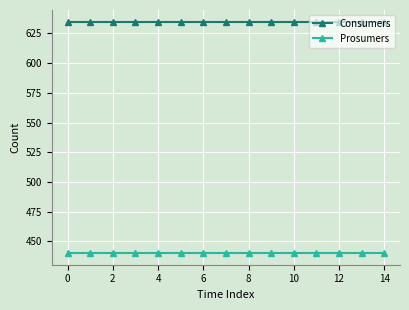

List the series in order of their overall mean, lowest first.

Prosumers, Consumers